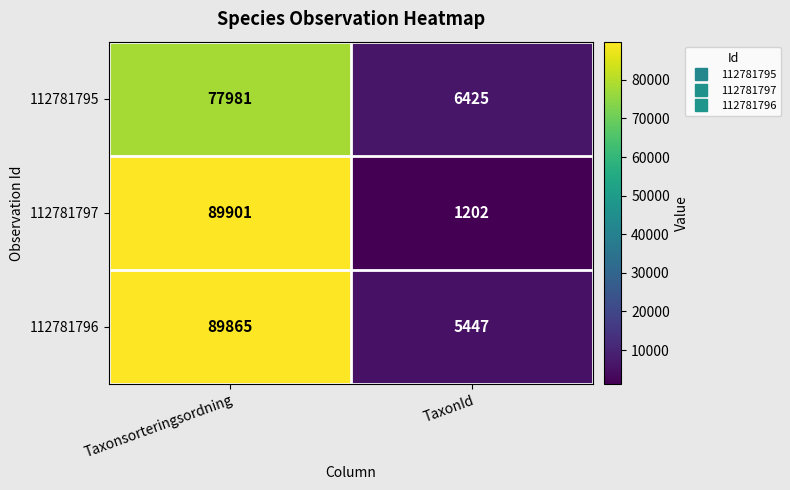

Which series has the largest range (max minus min)?

112781797